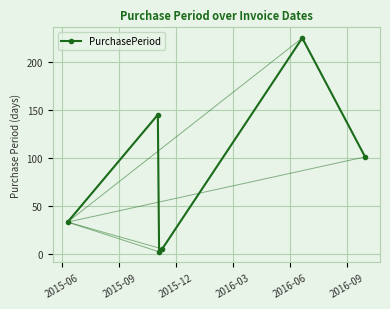

True or false: the data has more than 0 interior local peaks.

True